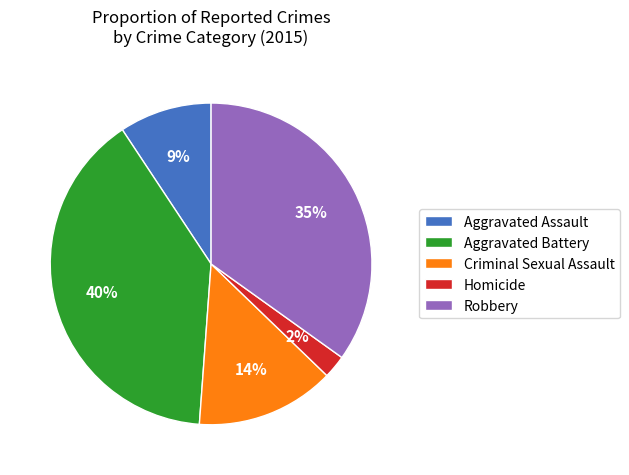

Which has a higher value, Homicide or Criminal Sexual Assault?

Criminal Sexual Assault